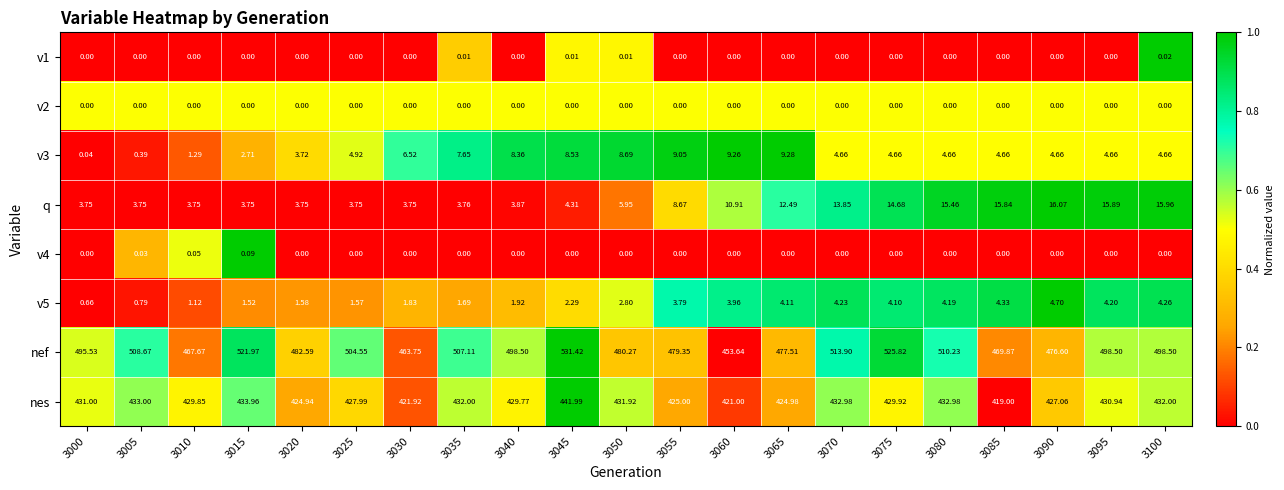

Which series has the largest range (max minus min)?

nef